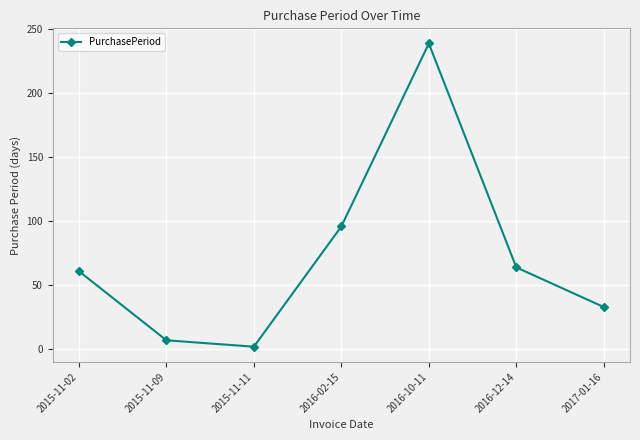

Where is the data nearest to the value 120?

2016-02-15